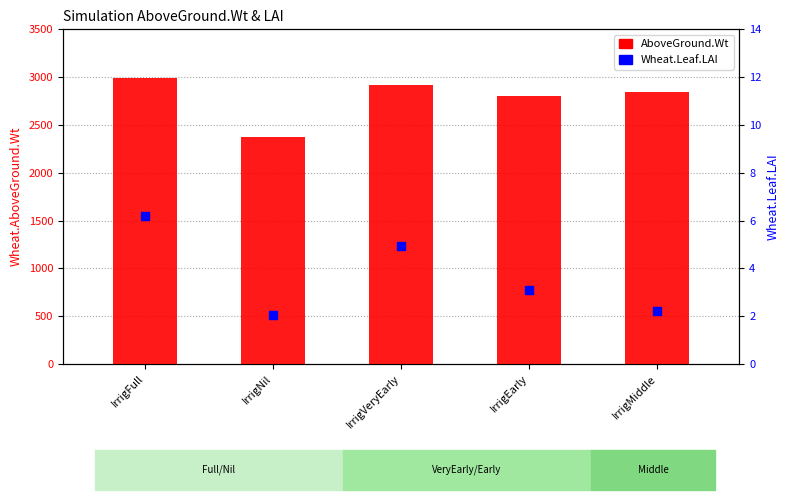

Which series contains the lowest Y value?

Wheat.Leaf.LAI